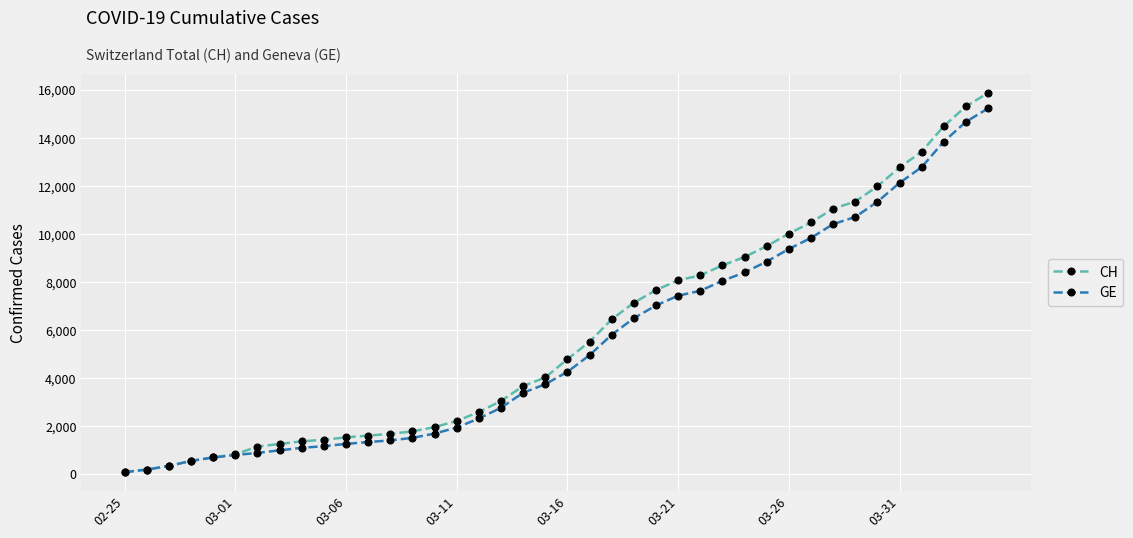

Which series has the largest range (max minus min)?

CH